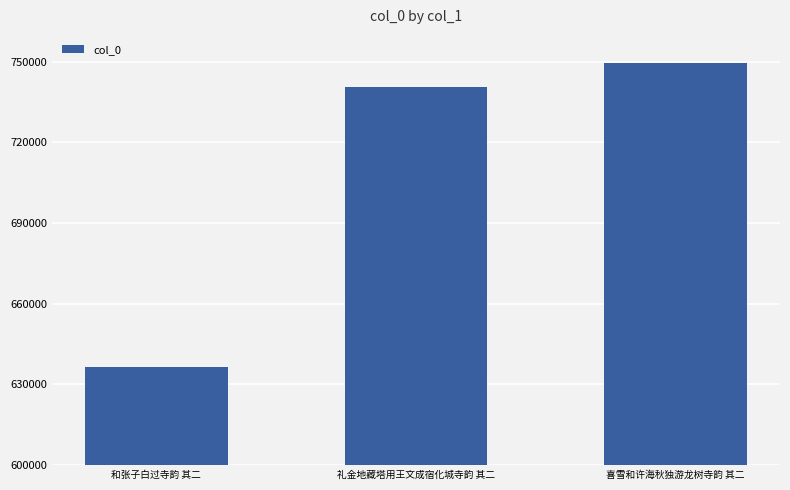

Reading left to right, what are all the values shown in this chart?

和张子白过寺韵 其二=636544	礼金地藏塔用王文成宿化城寺韵 其二=740494	喜雪和许海秋独游龙树寺韵 其二=749401